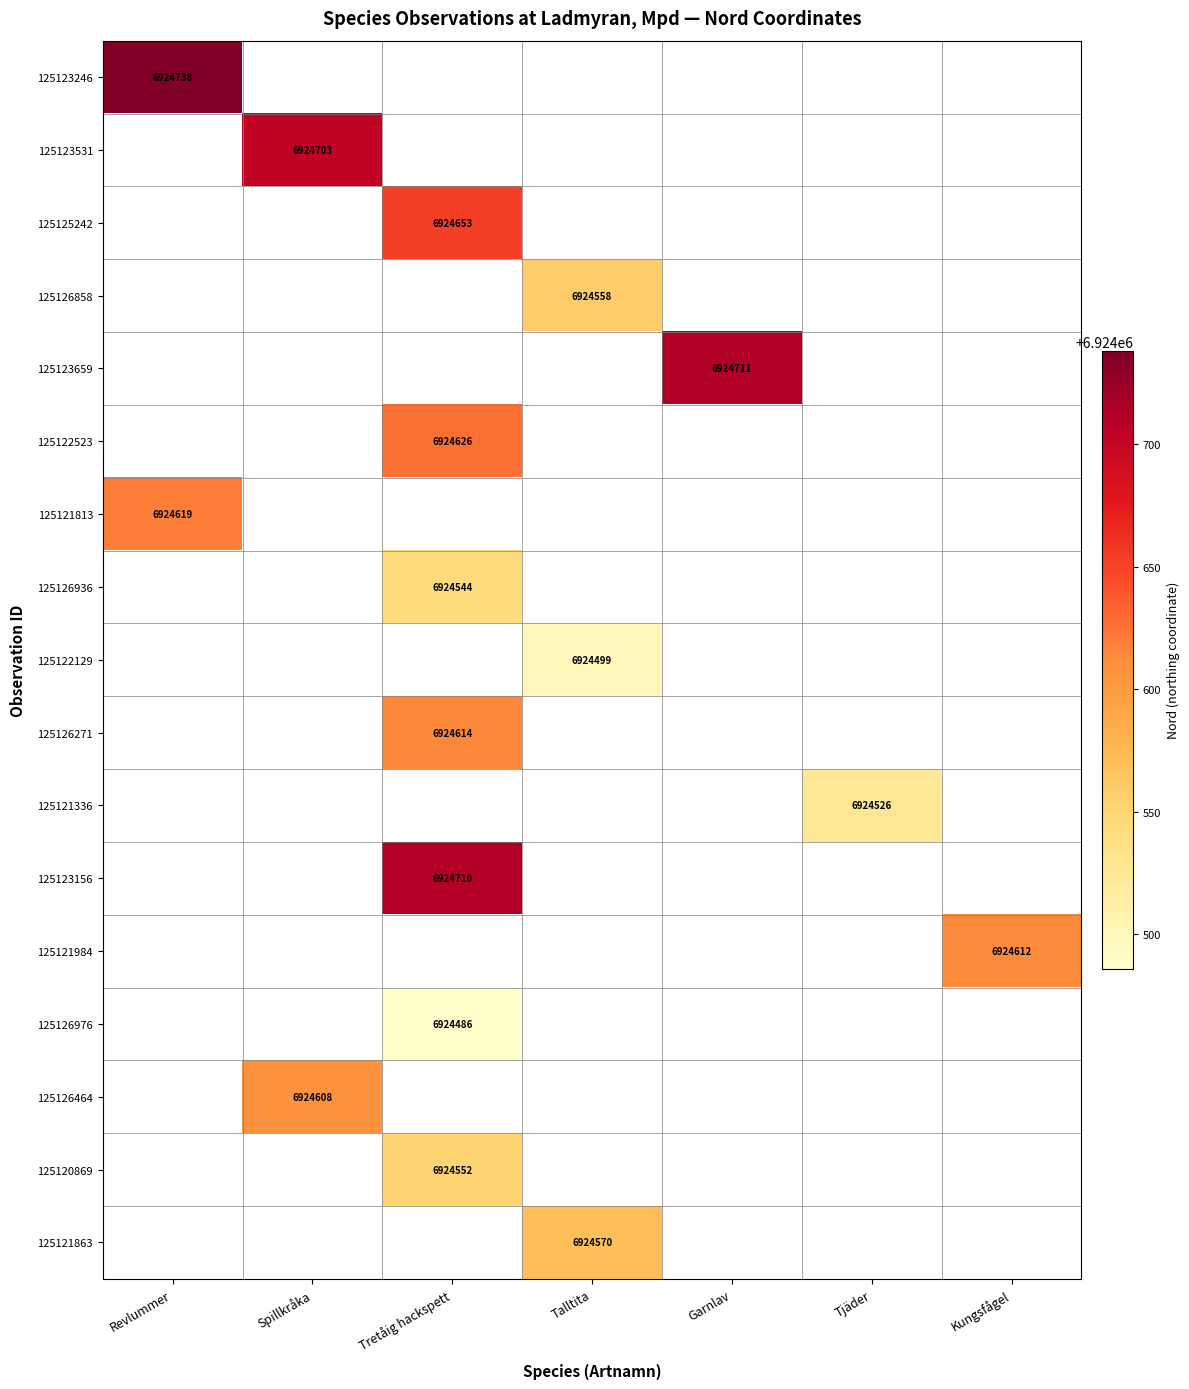

What is the greatest value displayed?

6924738.0